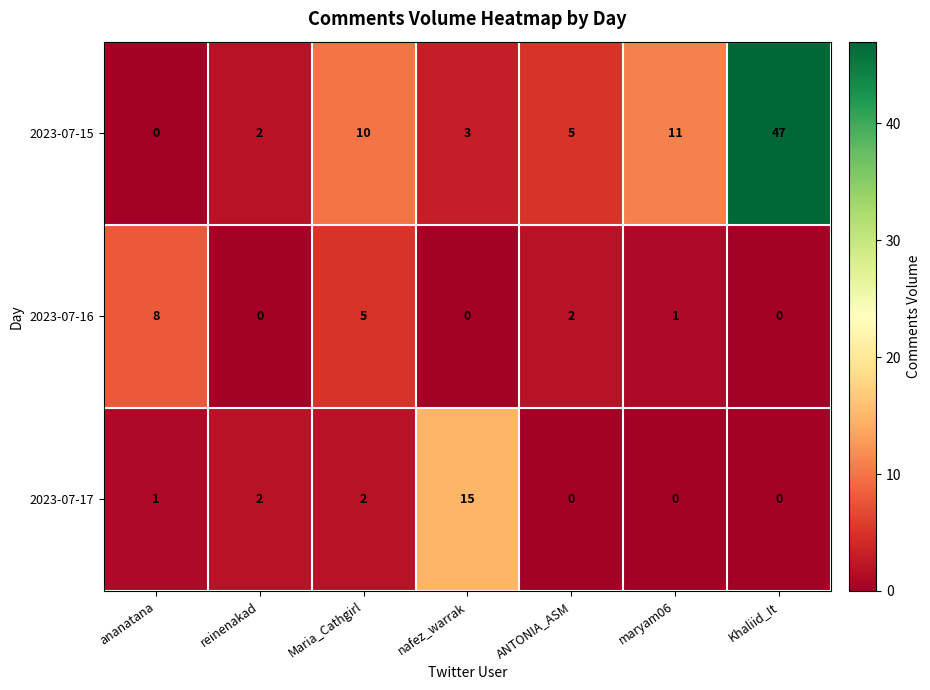

Reading left to right, what are all the values shown in this chart?

2023-07-15: 0	2	10	3	5	11	47
2023-07-16: 8	0	5	0	2	1	0
2023-07-17: 1	2	2	15	0	0	0